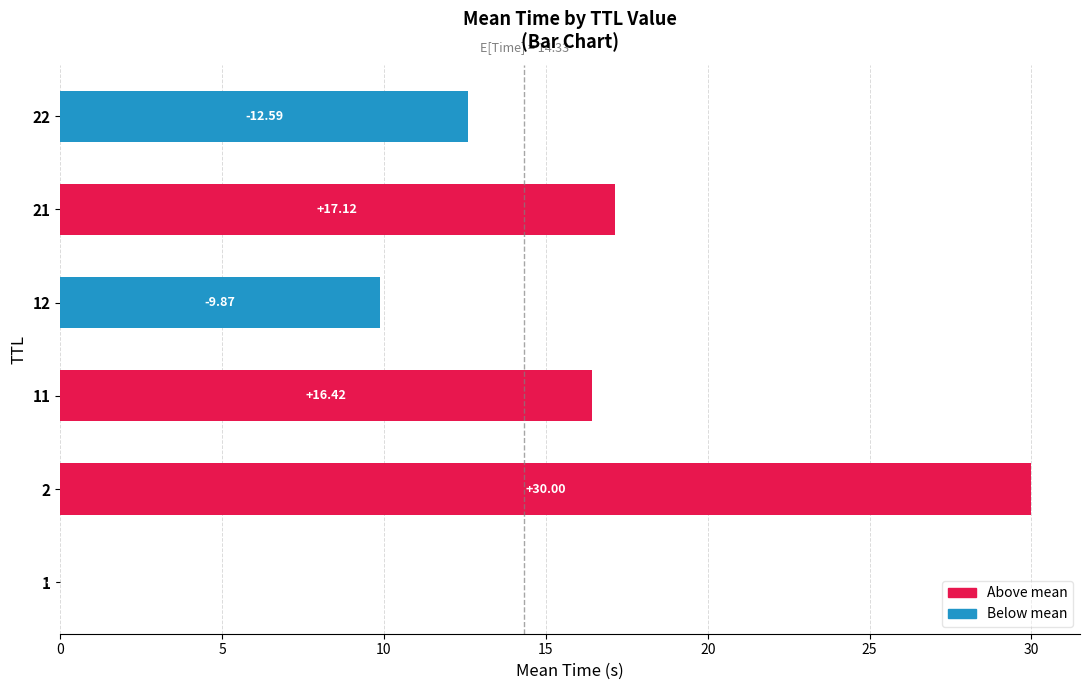

Approximately how many times larger is the value at 2 compared to 21?

1.8